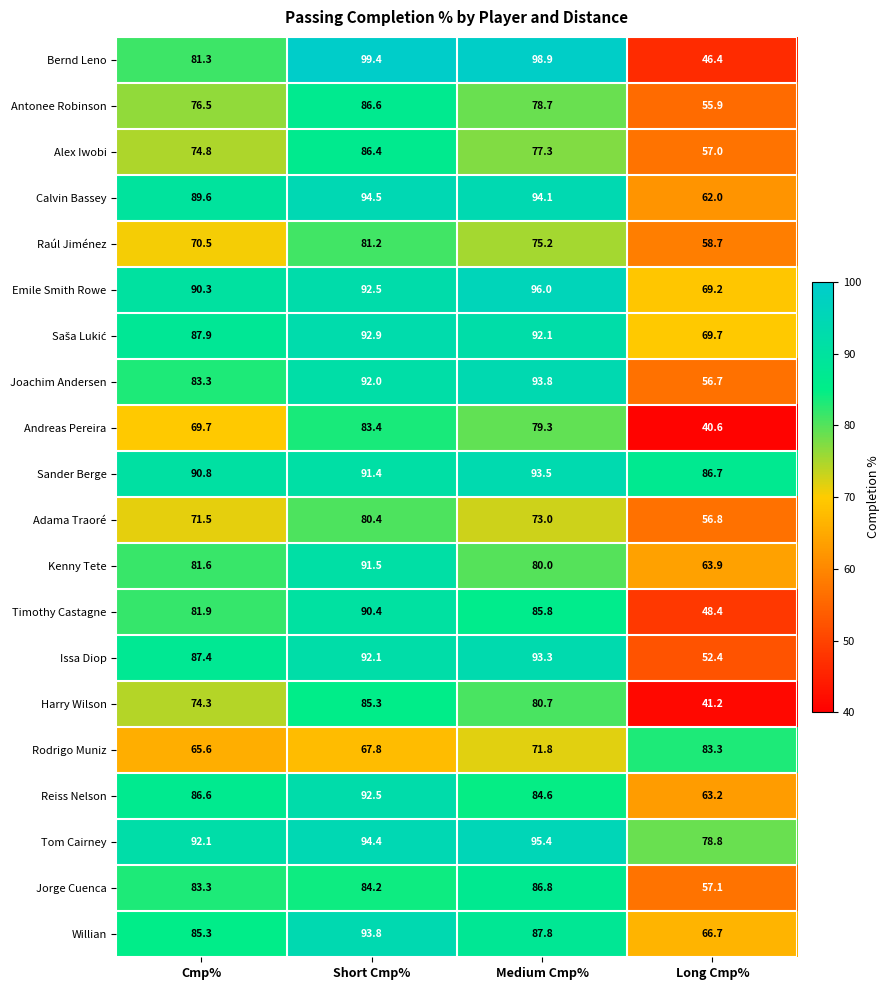

Is it true that Bernd Leno equals 139.3 at Short Cmp%?

False